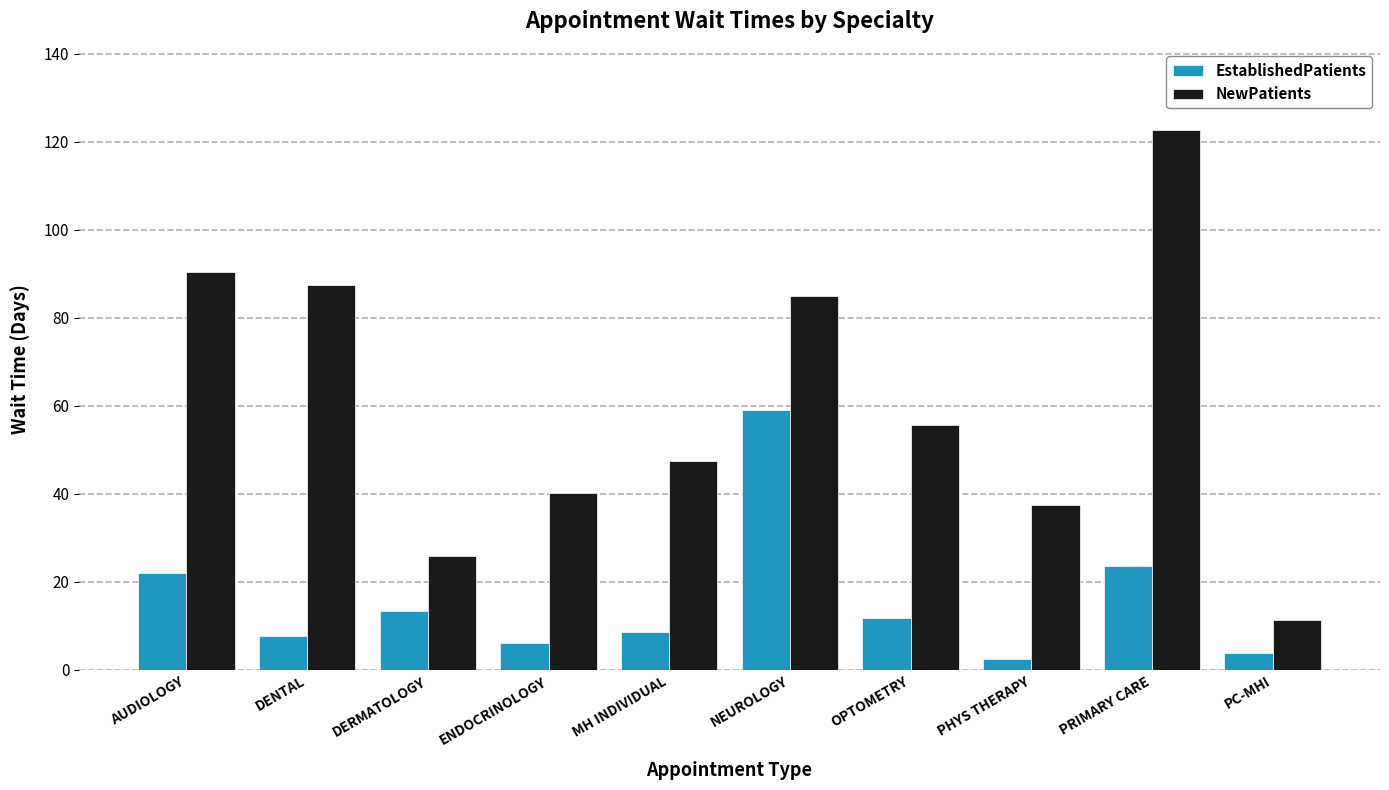

At which label does NewPatients reach its minimum?

PC-MHI